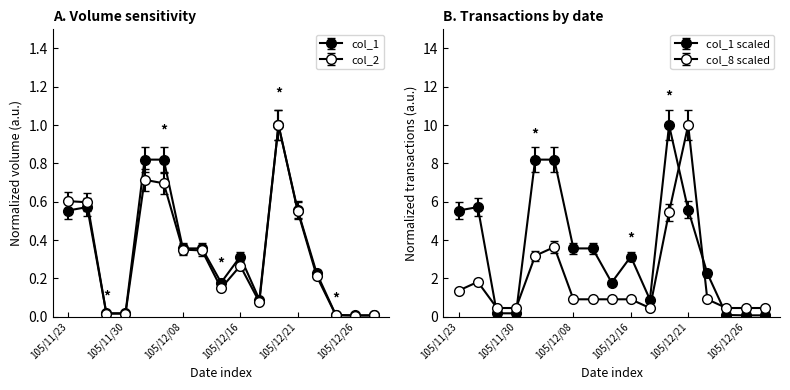

What are all the series names shown in the legend?

col_1, col_2, col_8